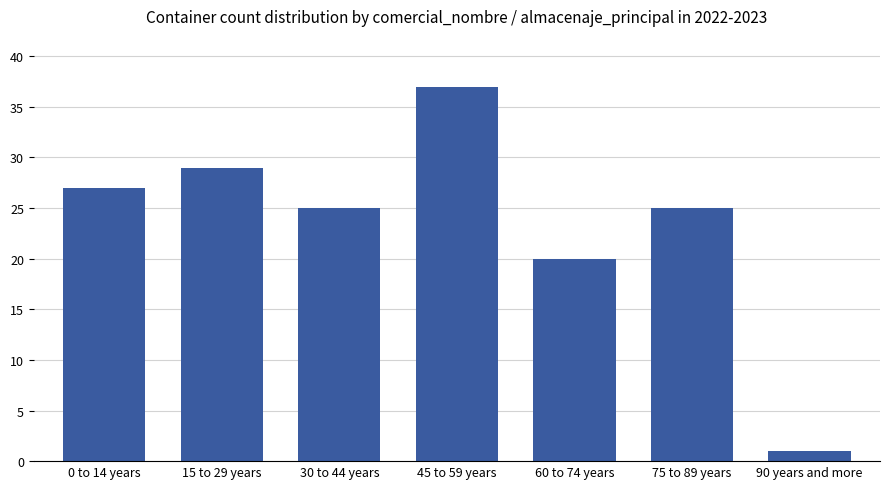

What is the change in value from 45 to 59 years to 90 years and more?

-36